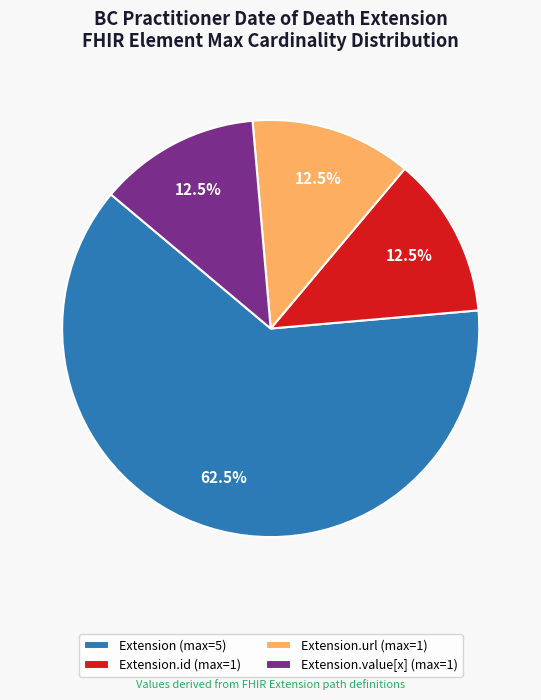

Which category has the biggest portion of the pie?

Extension (max=5)